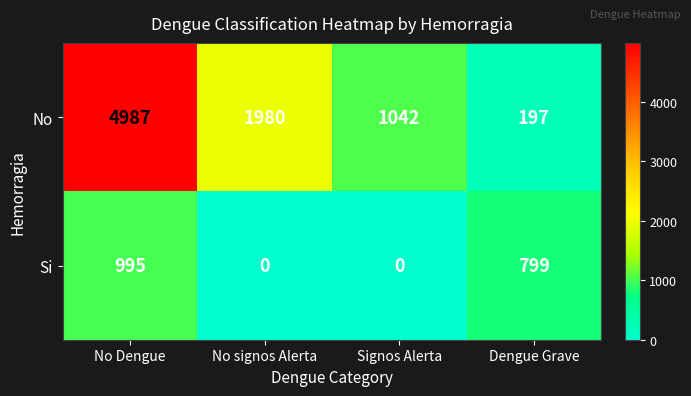

Where is Si nearest to the value 497?

Dengue Grave